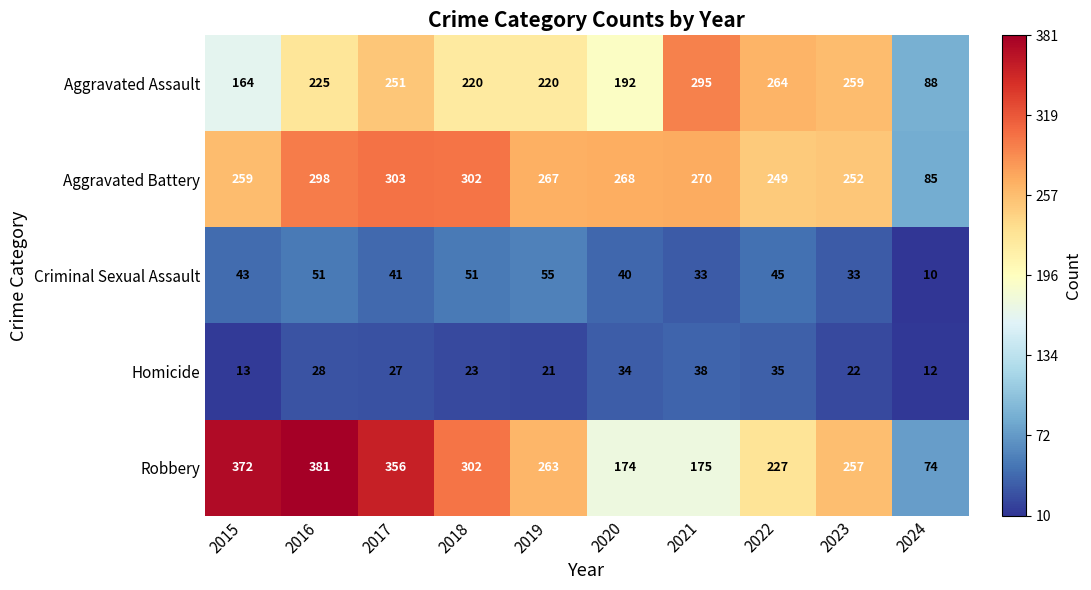

Rank the series at 2017 from lowest to highest value.

Homicide, Criminal Sexual Assault, Aggravated Assault, Aggravated Battery, Robbery